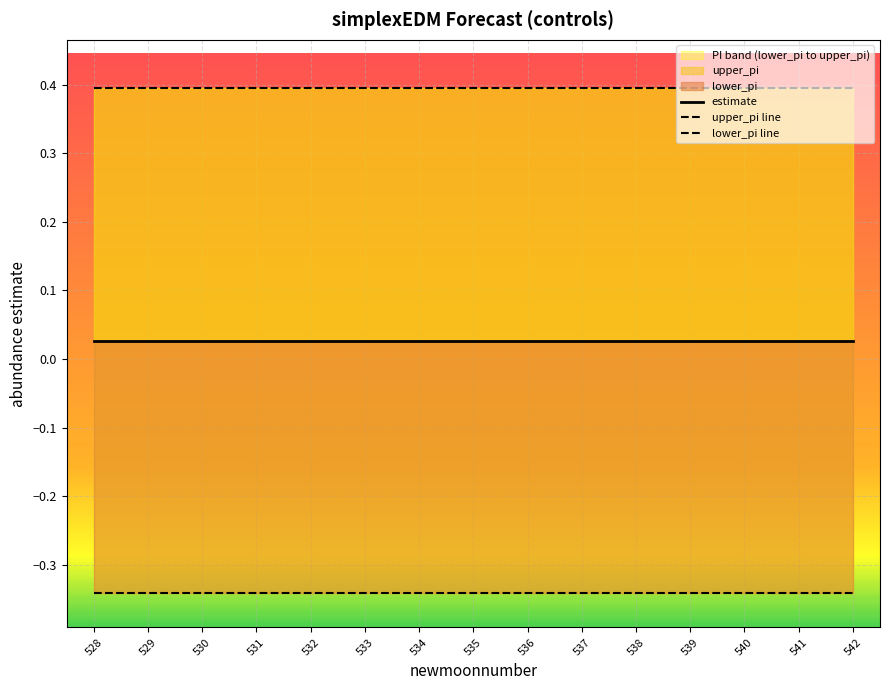

How many lines are shown in the chart?

3